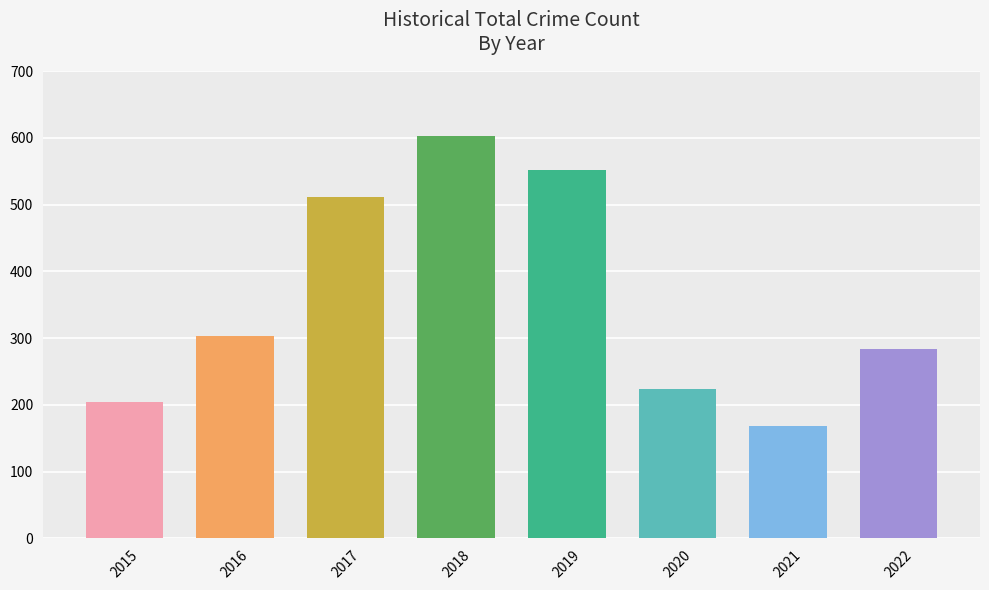

What is the sum of the values at 2019 and 2022?

835